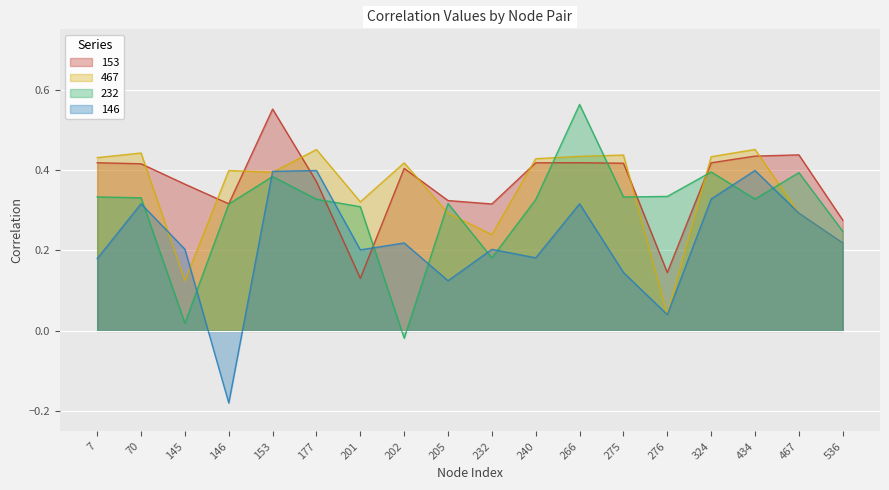

What is the sum of the 146 values at 205 and 232?

0.3